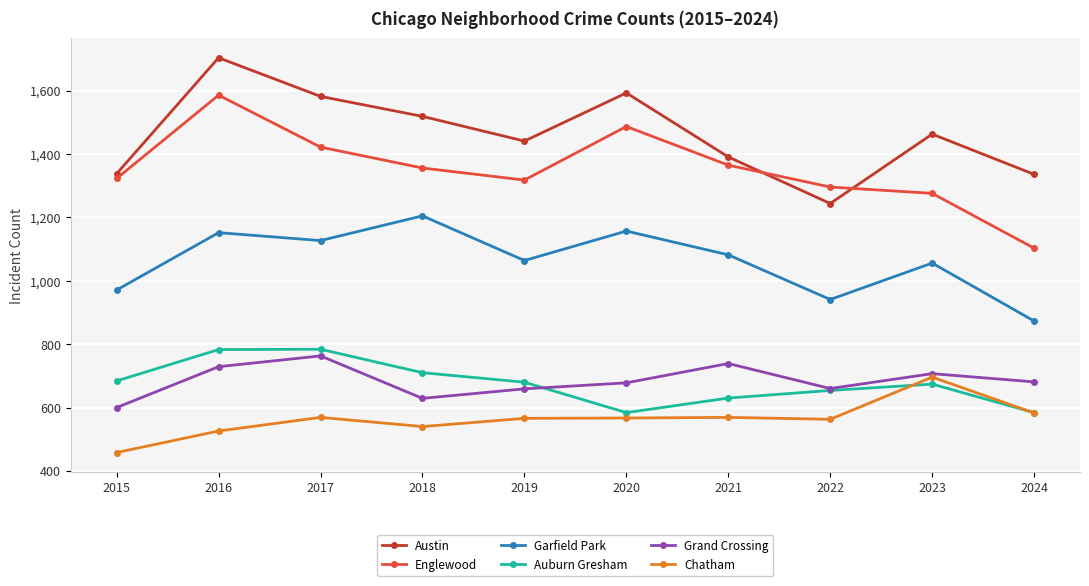

What is the total value across all series at 2020?

6066